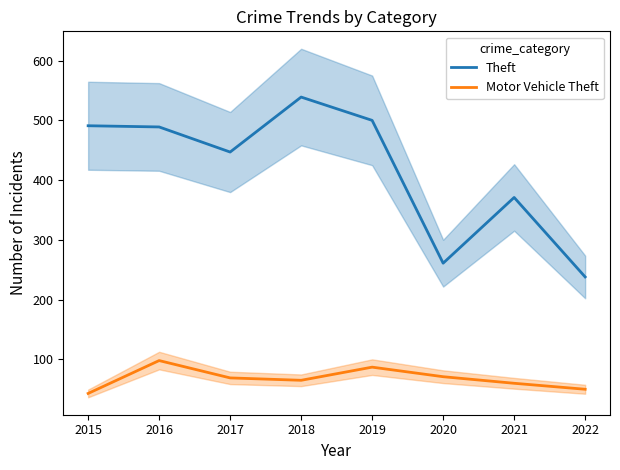

What is the difference between the second highest and minimum values in the Theft series?

262